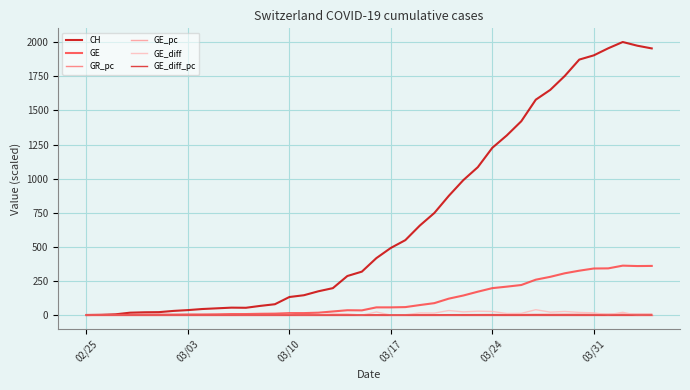

Which series has the largest range (max minus min)?

CH